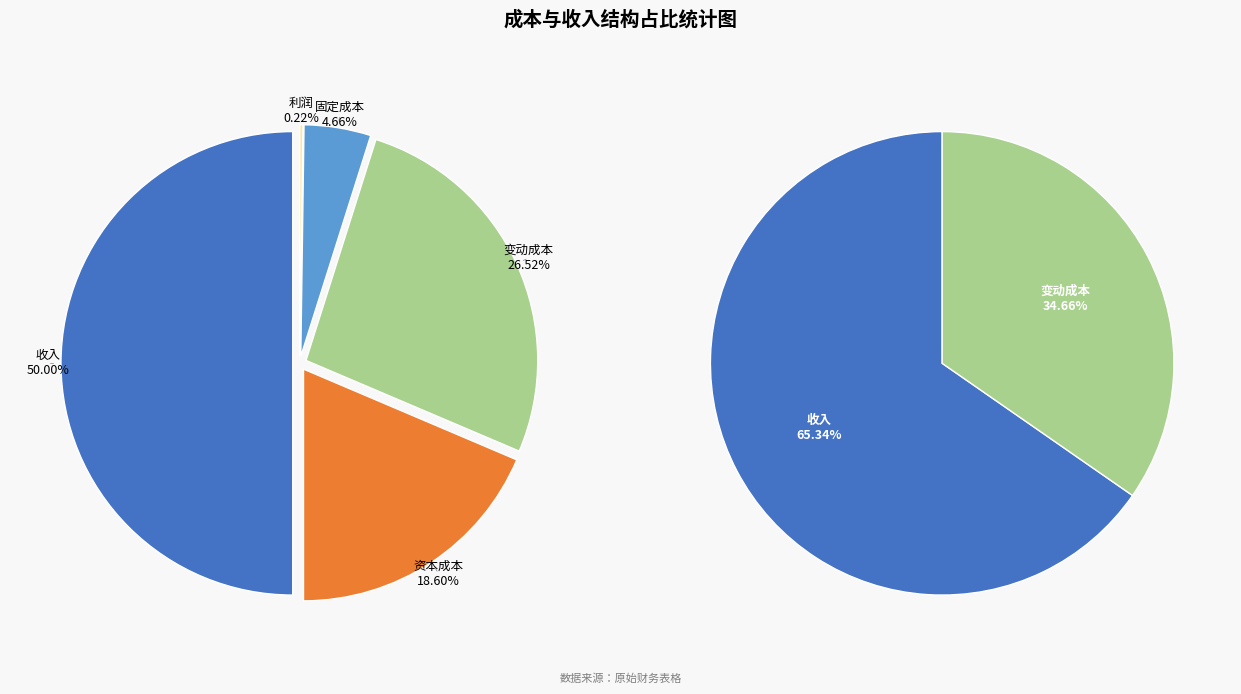

Rank the categories by value from highest to lowest.

Total Revenues, Total Operation Variable Costs, Total Capital Costs, Total Operation Fixed Costs, Total Profits